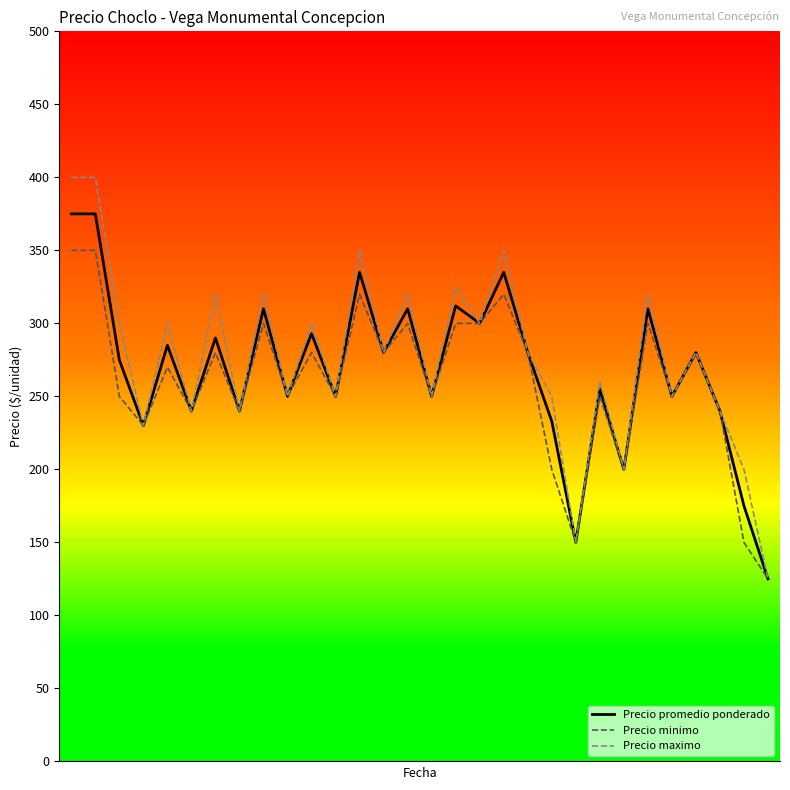

Which series has the largest range (max minus min)?

Precio maximo